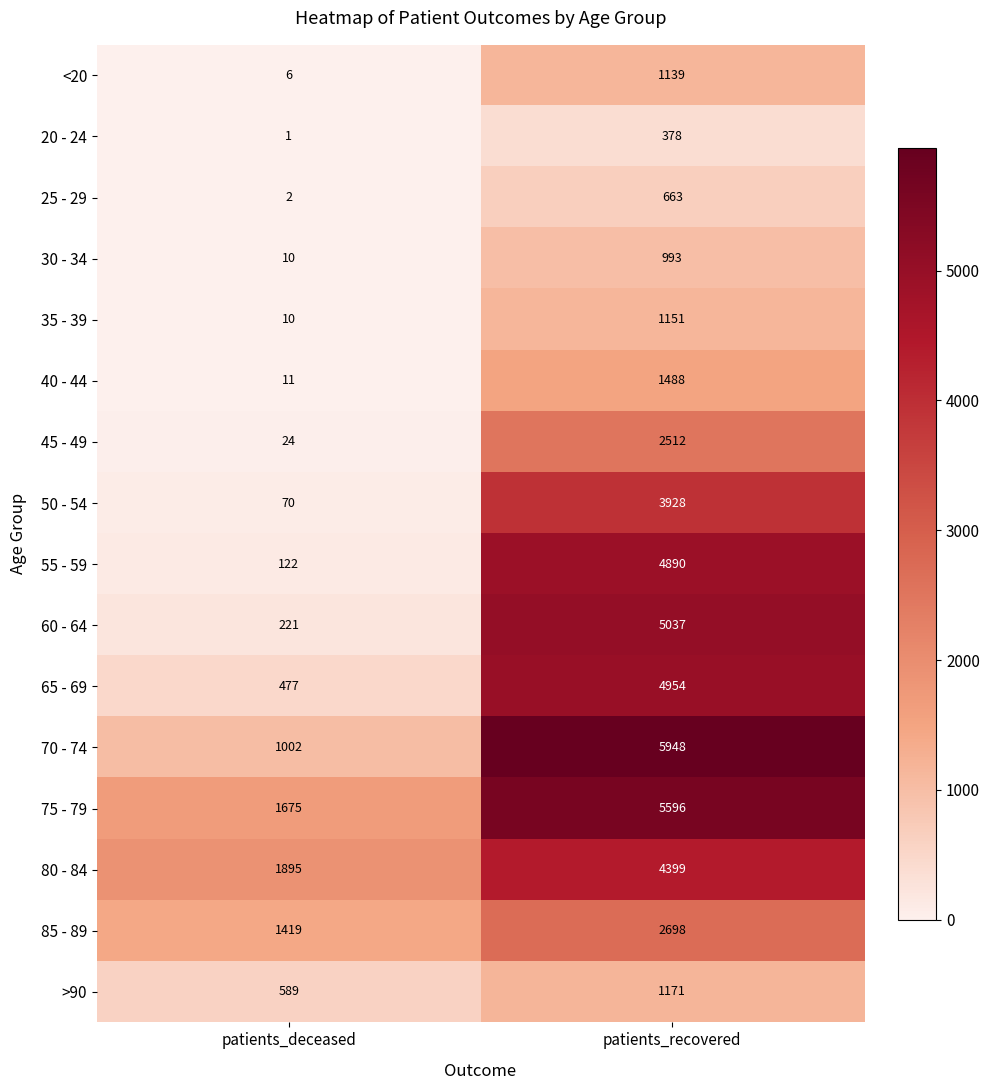

List the labels in order of 85 - 89 value, largest first.

patients_recovered, patients_deceased